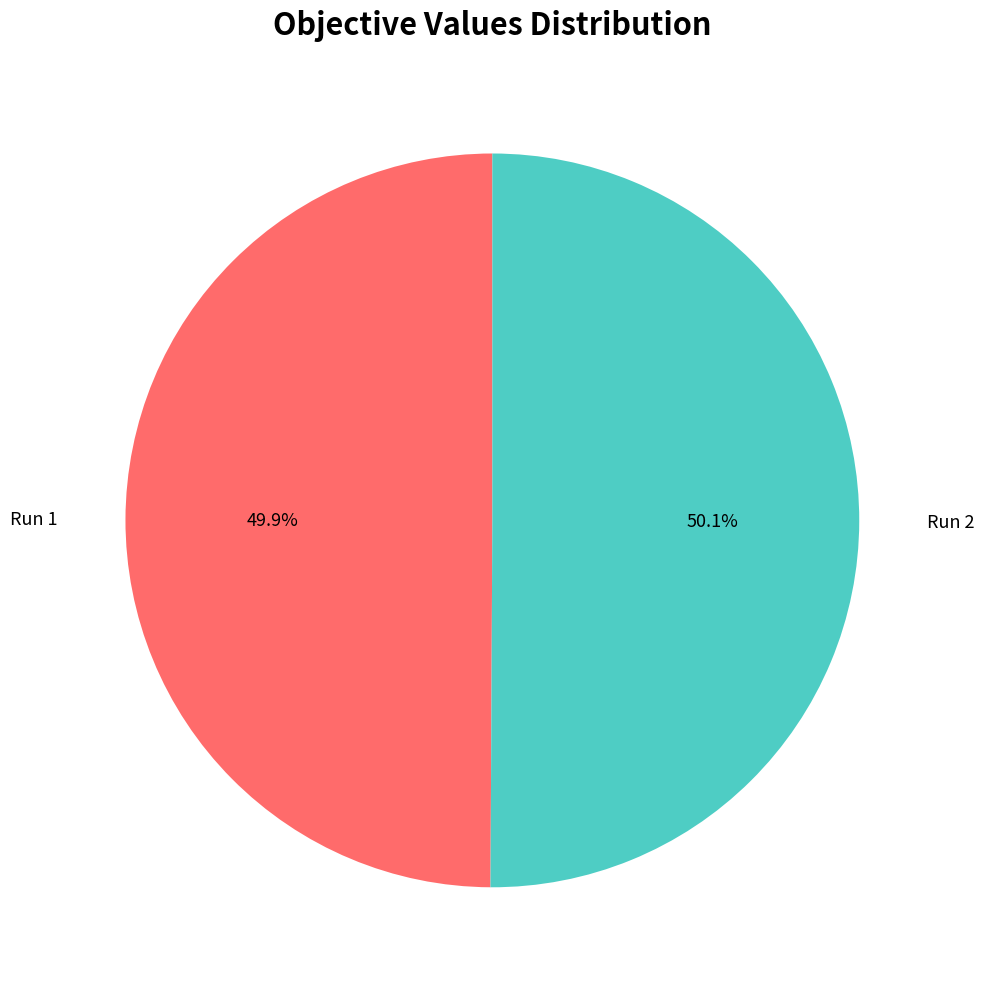

How much of the chart is everything except Run 1?

50.1%